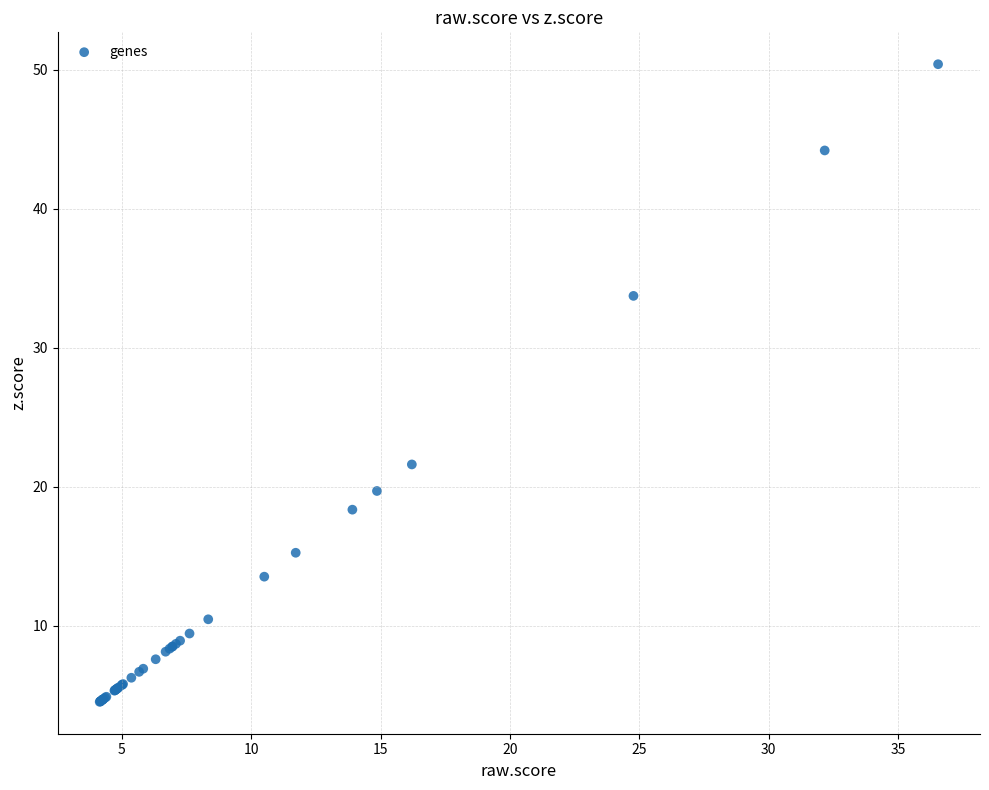

What Y value in the scatter plot is closest to 27?

21.6